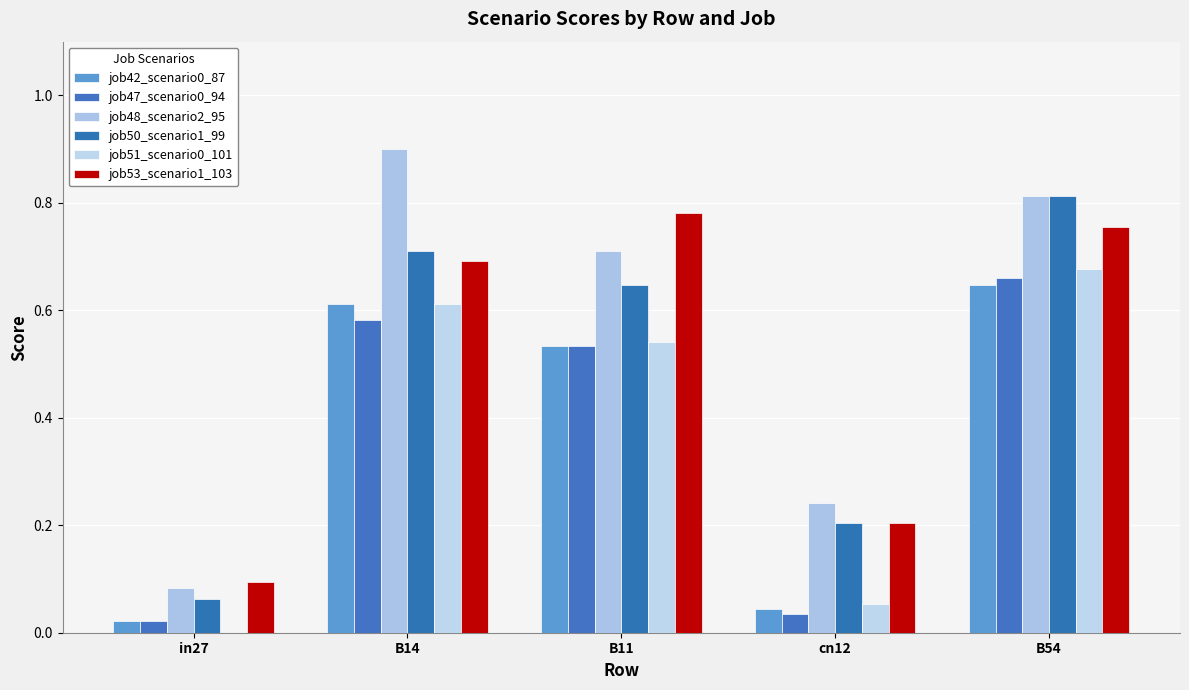

Are the bars grouped side by side (vs. stacked)?

Yes